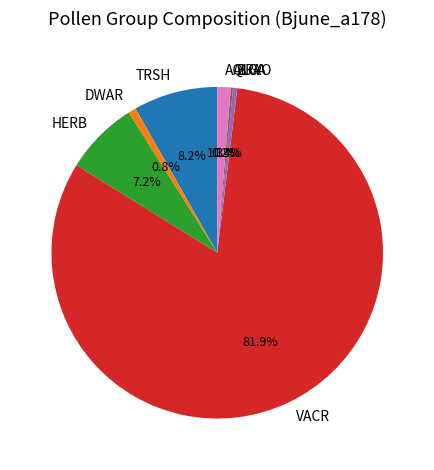

What is the ratio of the value at HERB to the value at DWAR?

9.5